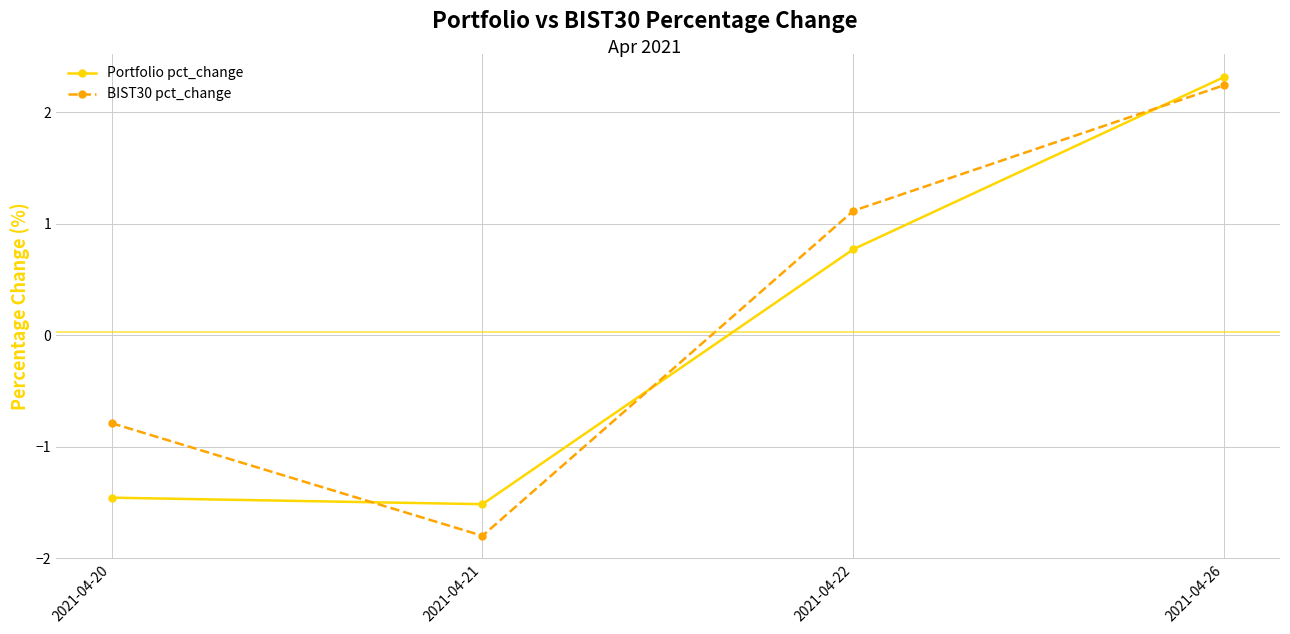

Reading left to right, what are all the values shown in this chart?

Portfolio pct_change: -1.5	-1.5	0.8	2.3
BIST30 pct_change: -0.8	-1.8	1.1	2.2